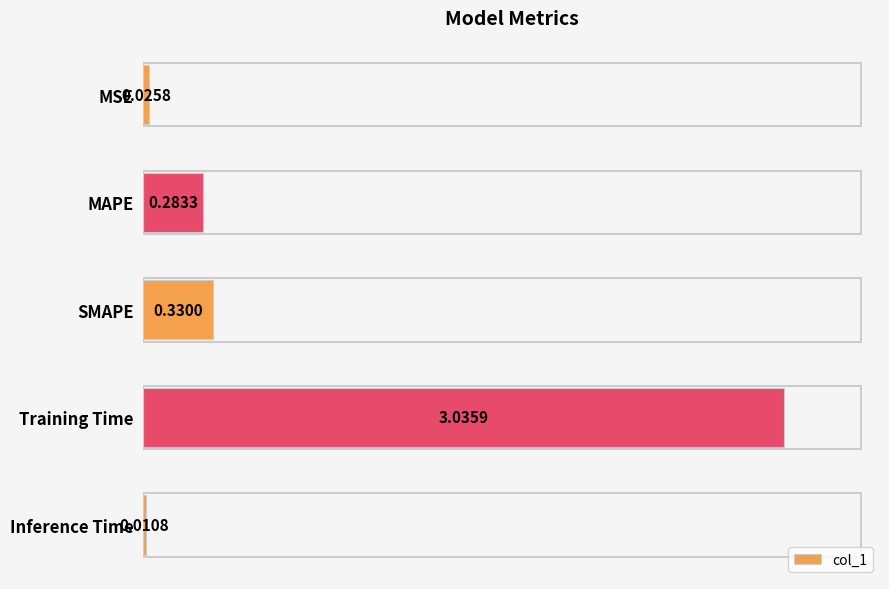

Which label corresponds to the smallest value in the chart?

Inference Time